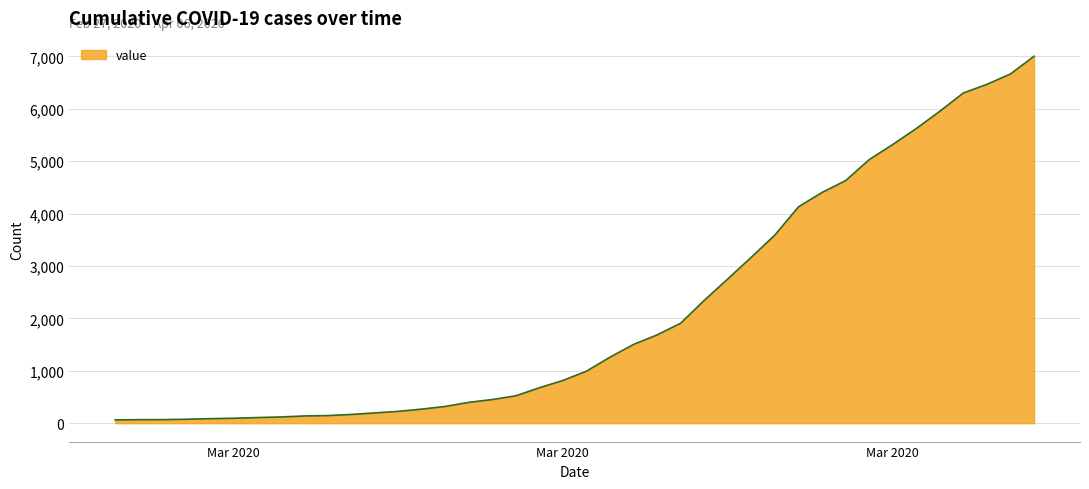

What is the maximum value shown in the chart?

7004